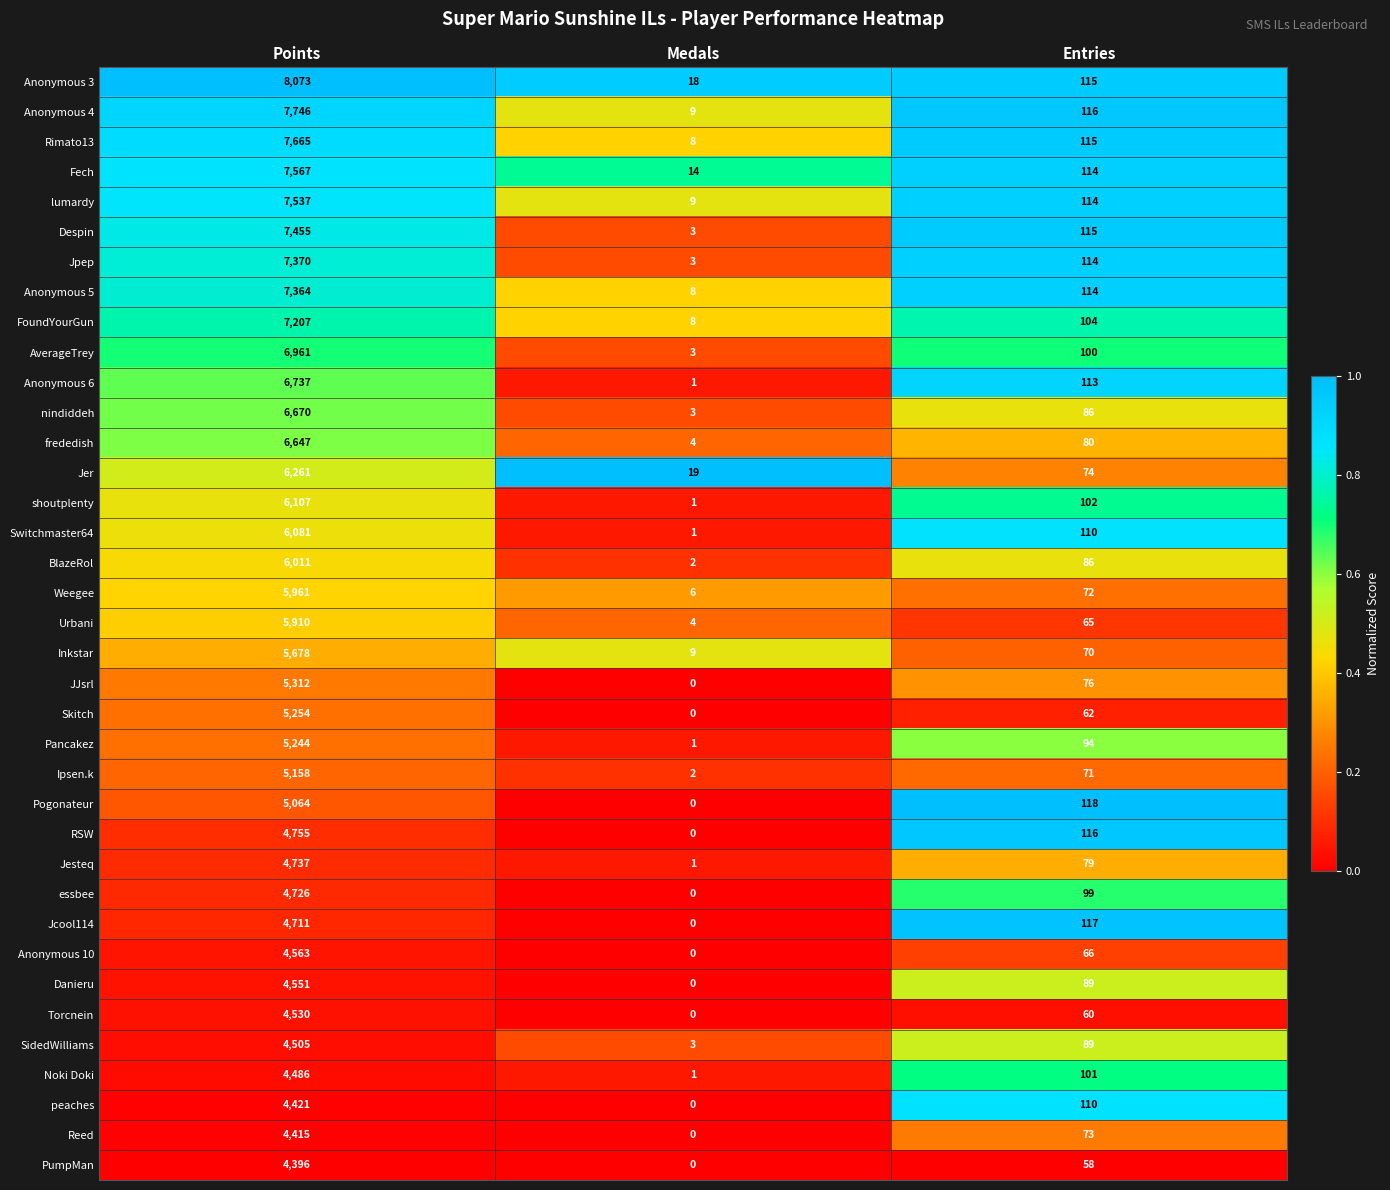

What is the sum of the AverageTrey values at Medals and Entries?

103